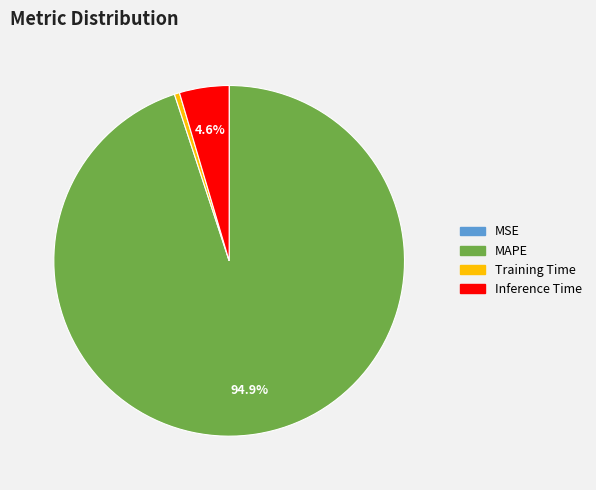

Which slice represents more than half of the pie?

MAPE